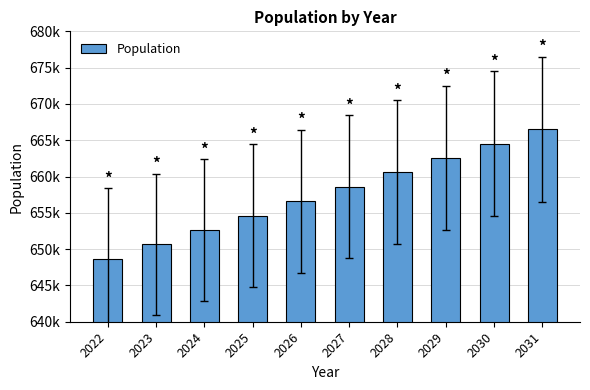

What is the average value?

657603.3